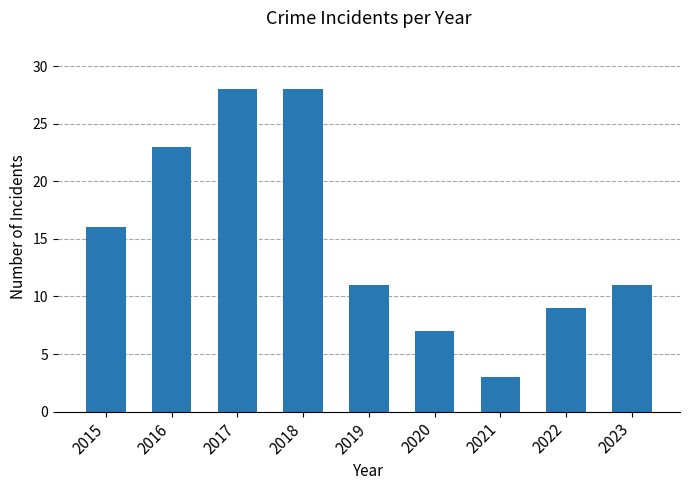

How many bars are there in total?

9